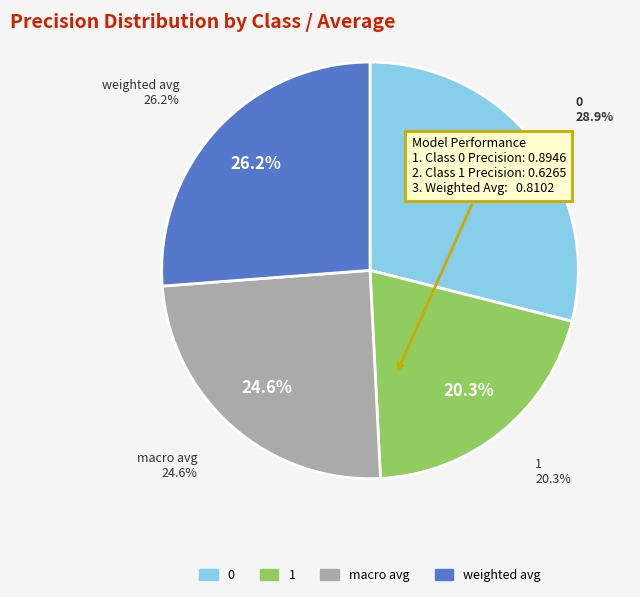

Does any single category account for the majority?

No